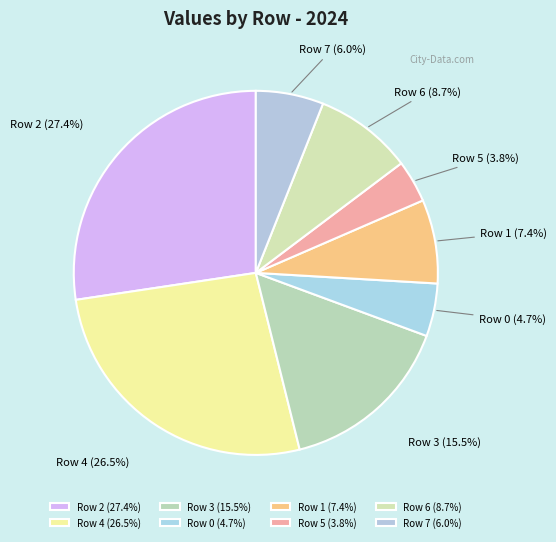

Which has a higher value, Row 0 or Row 5?

Row 0